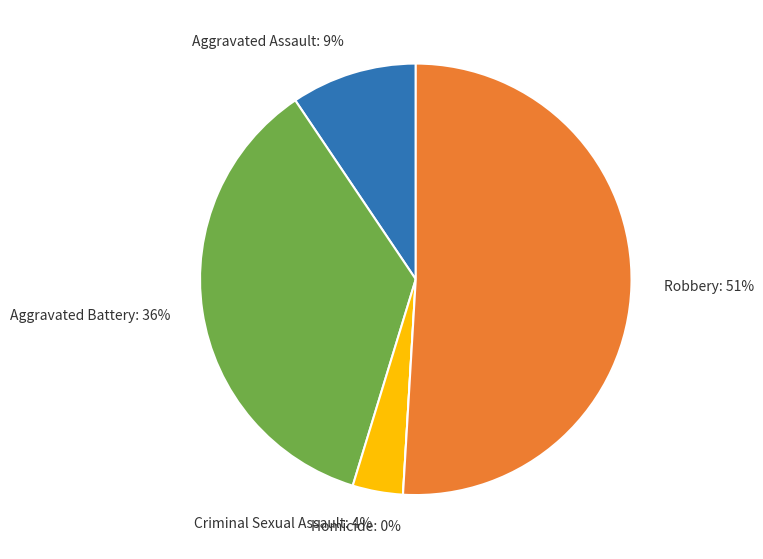

To the nearest percent, what is the average slice percentage?

20%